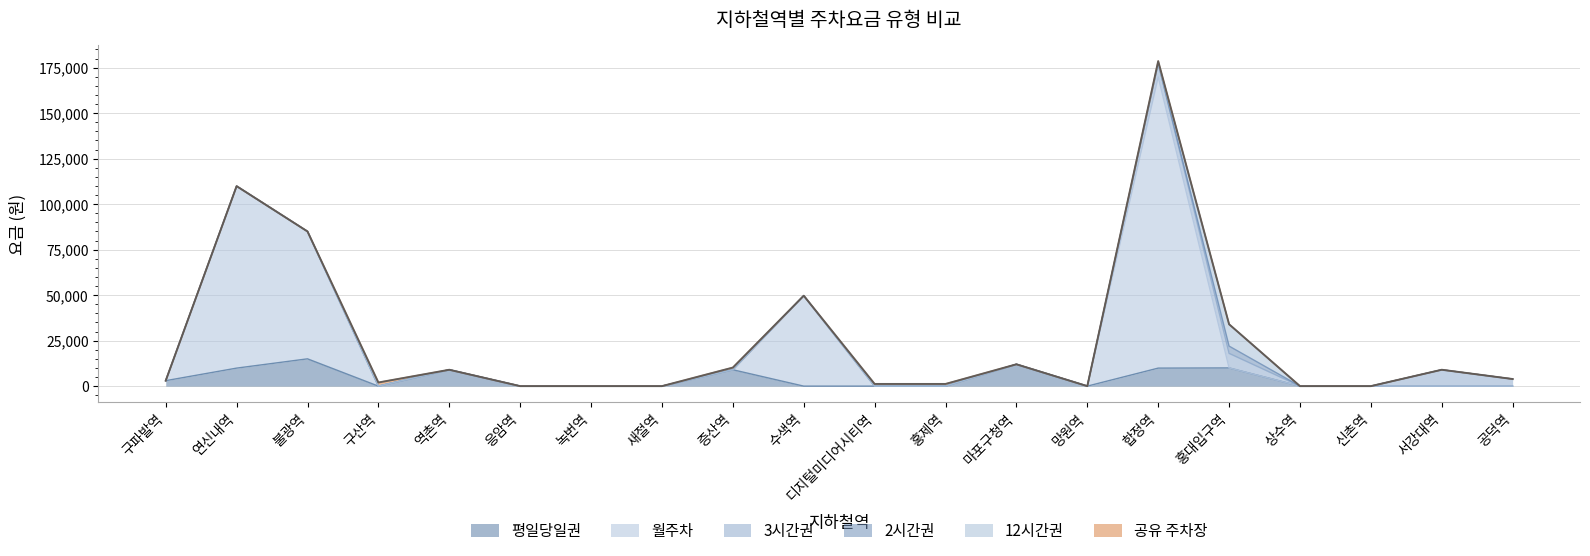

Is the value of 월주차 at 서강대역 greater than the value of 12시간권 at 공덕역?

No